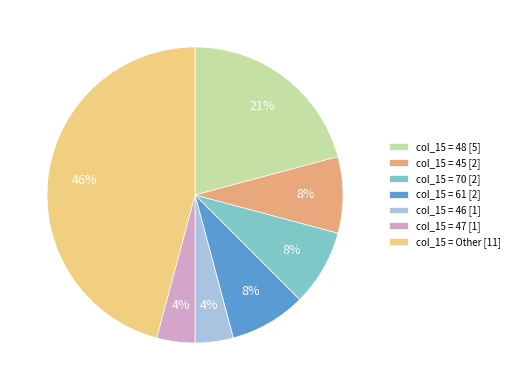

Which category has the biggest portion of the pie?

col_15 = Other [11]